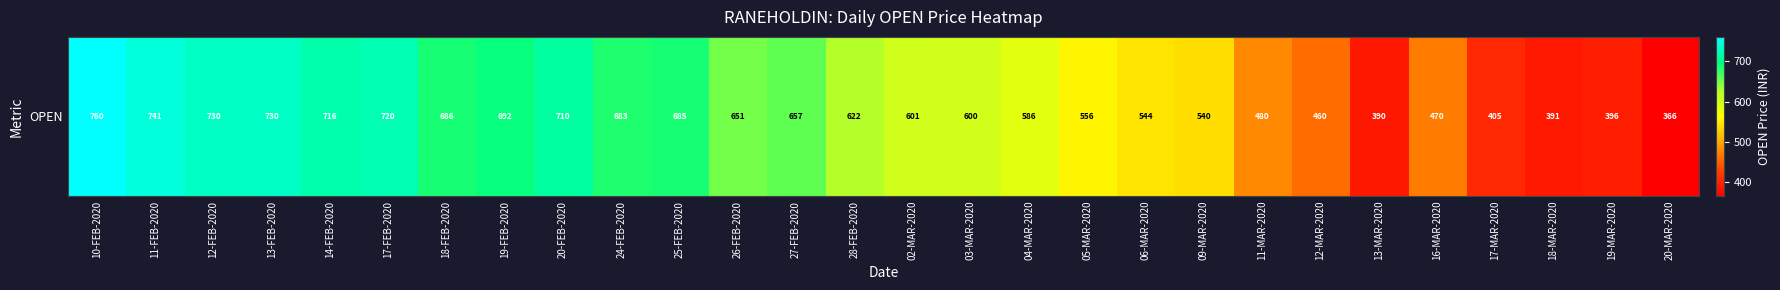

The value at 17-FEB-2020 is 209.8. True or false?

False